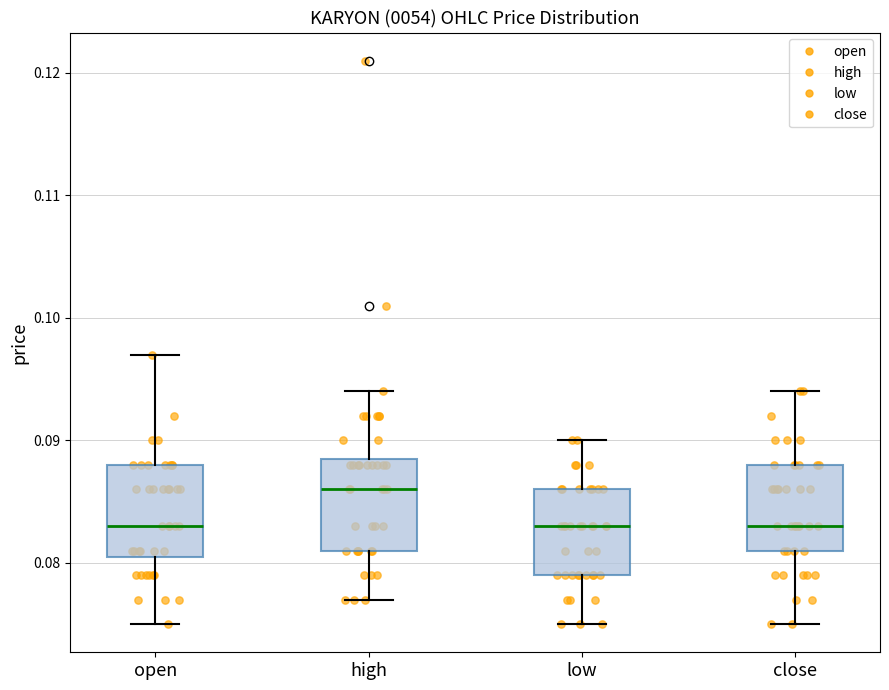

Where does the upper whisker of the box for open end on the y-axis? The values are not printed on the chart, so give them approximately, as read against the axis.

0.097